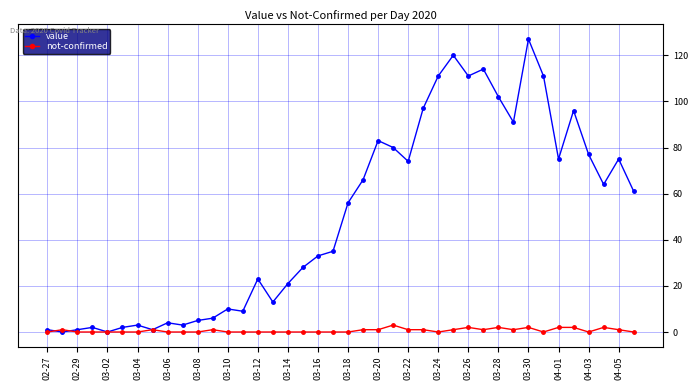

True or false: value has more than 0 points higher than both neighbors.

True